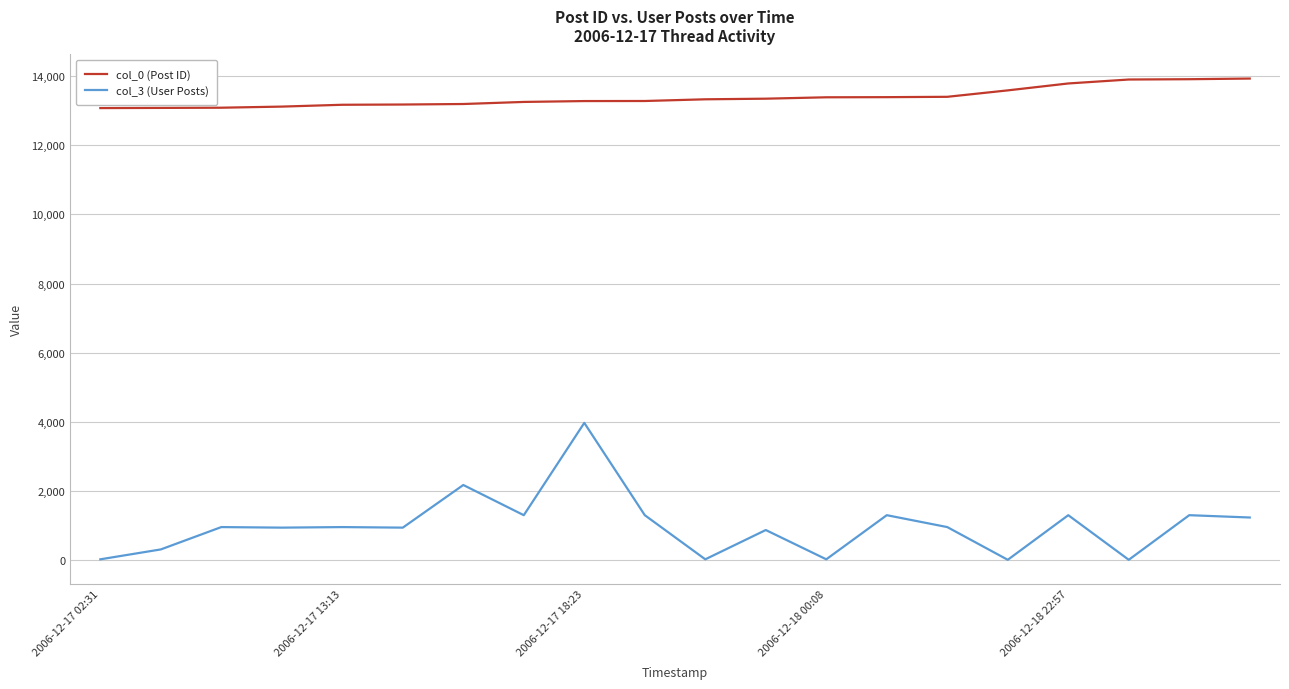

Which series has the widest spread of values?

col_3 (User Posts)